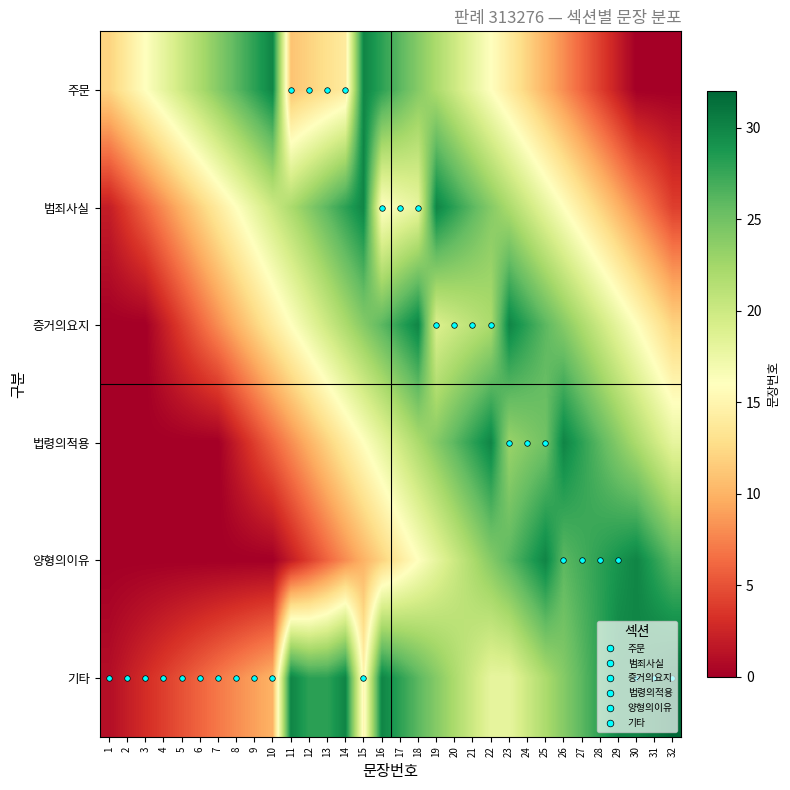

Which series has the largest range (max minus min)?

기타